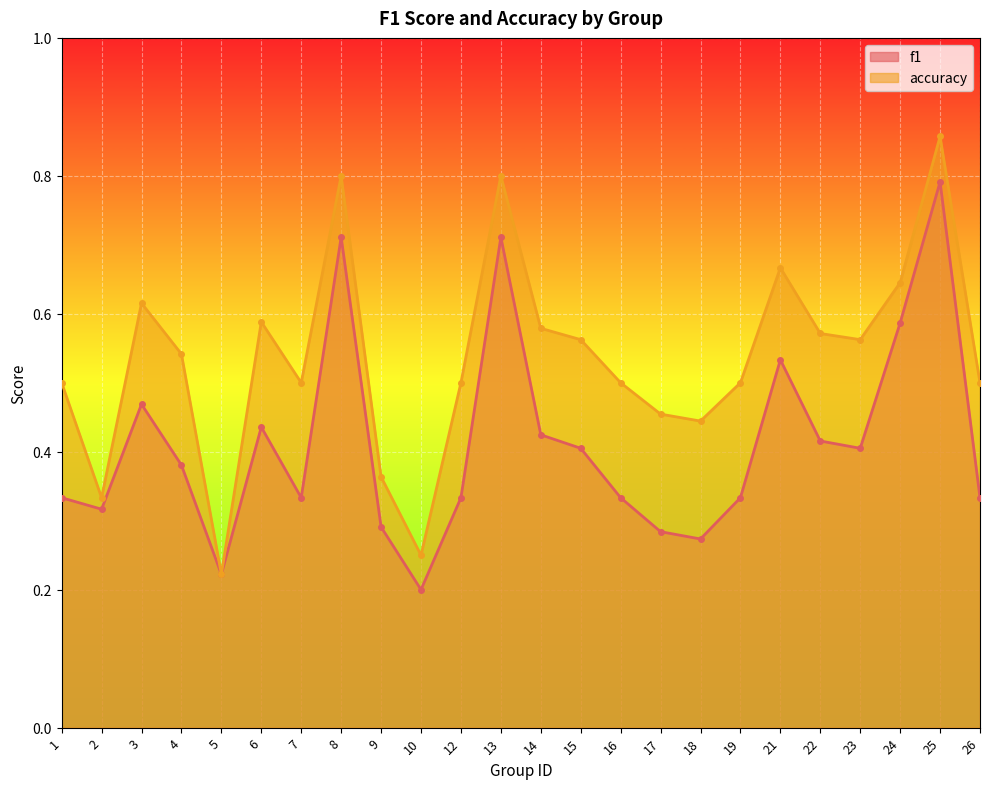

What is the lowest value of the accuracy series?

0.2